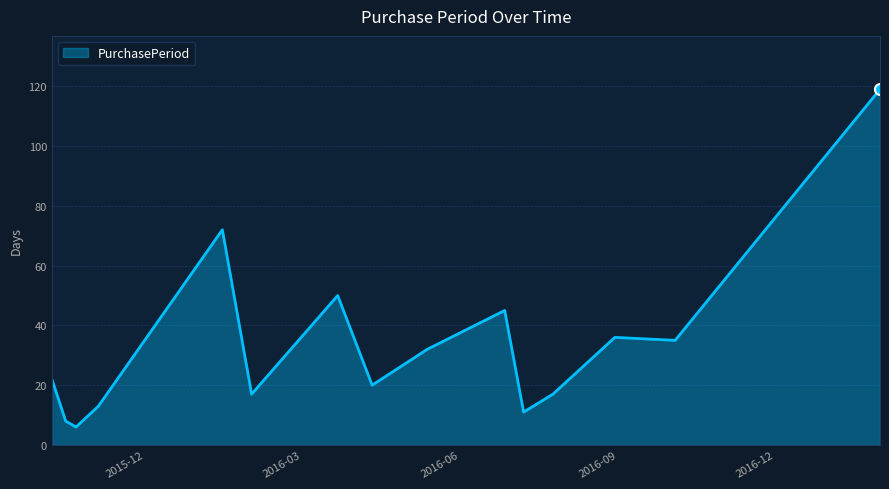

True or false: there are more than 0 points higher than both neighbors.

True